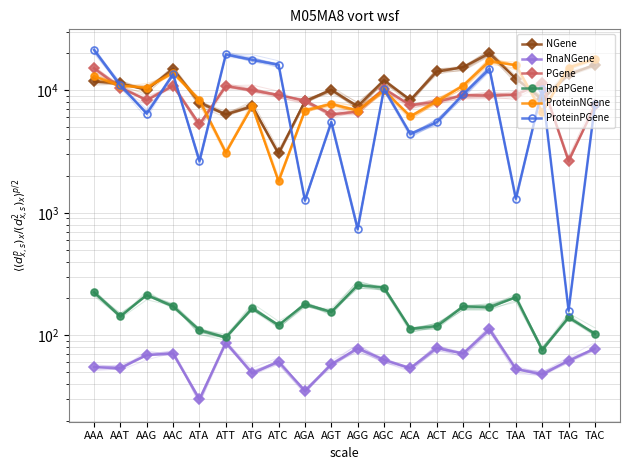

What is the difference between the maximum and minimum values in the PGene series?

12479